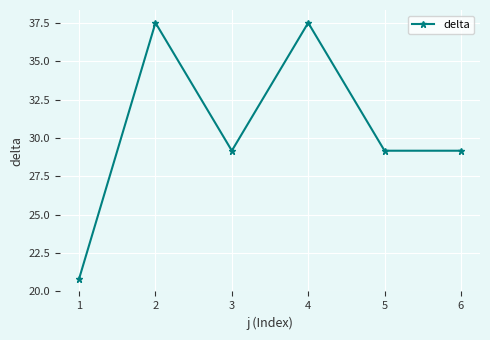

How many points are higher than both their immediate neighbors (excluding endpoints)?

2